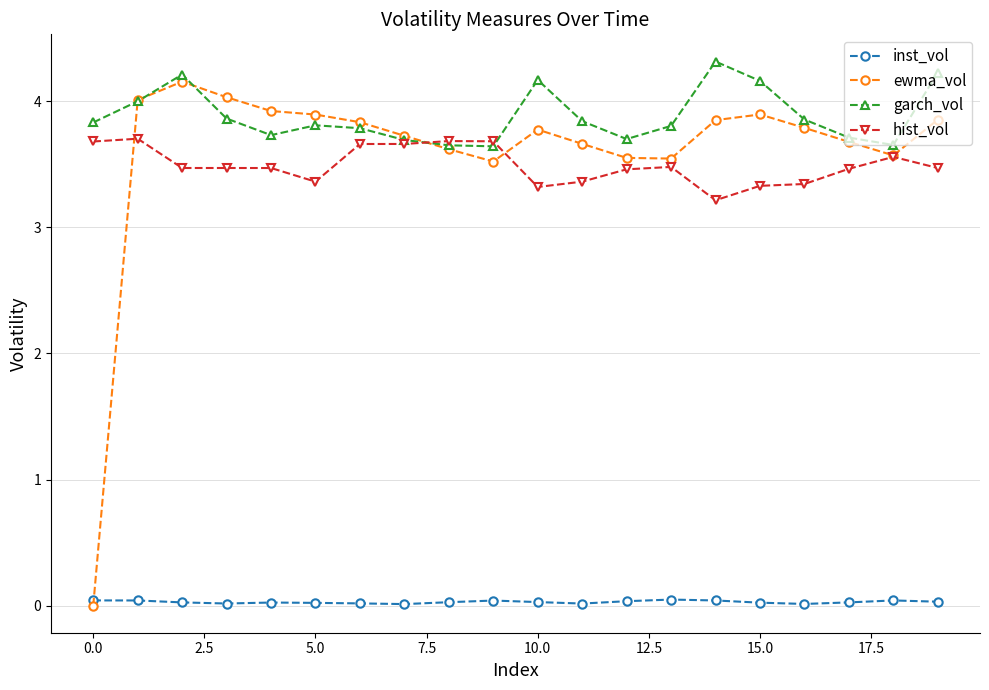

True or false: inst_vol has more than 2 points higher than both neighbors.

True